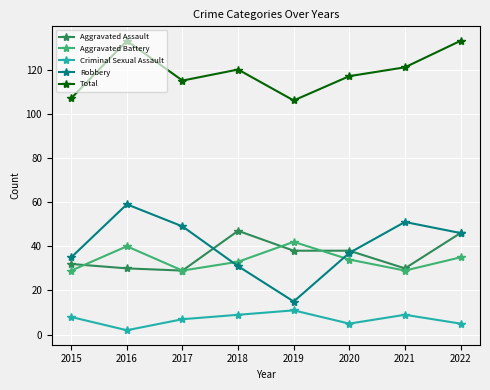

What is the value of the Aggravated Assault point at the 5th from the left?

38